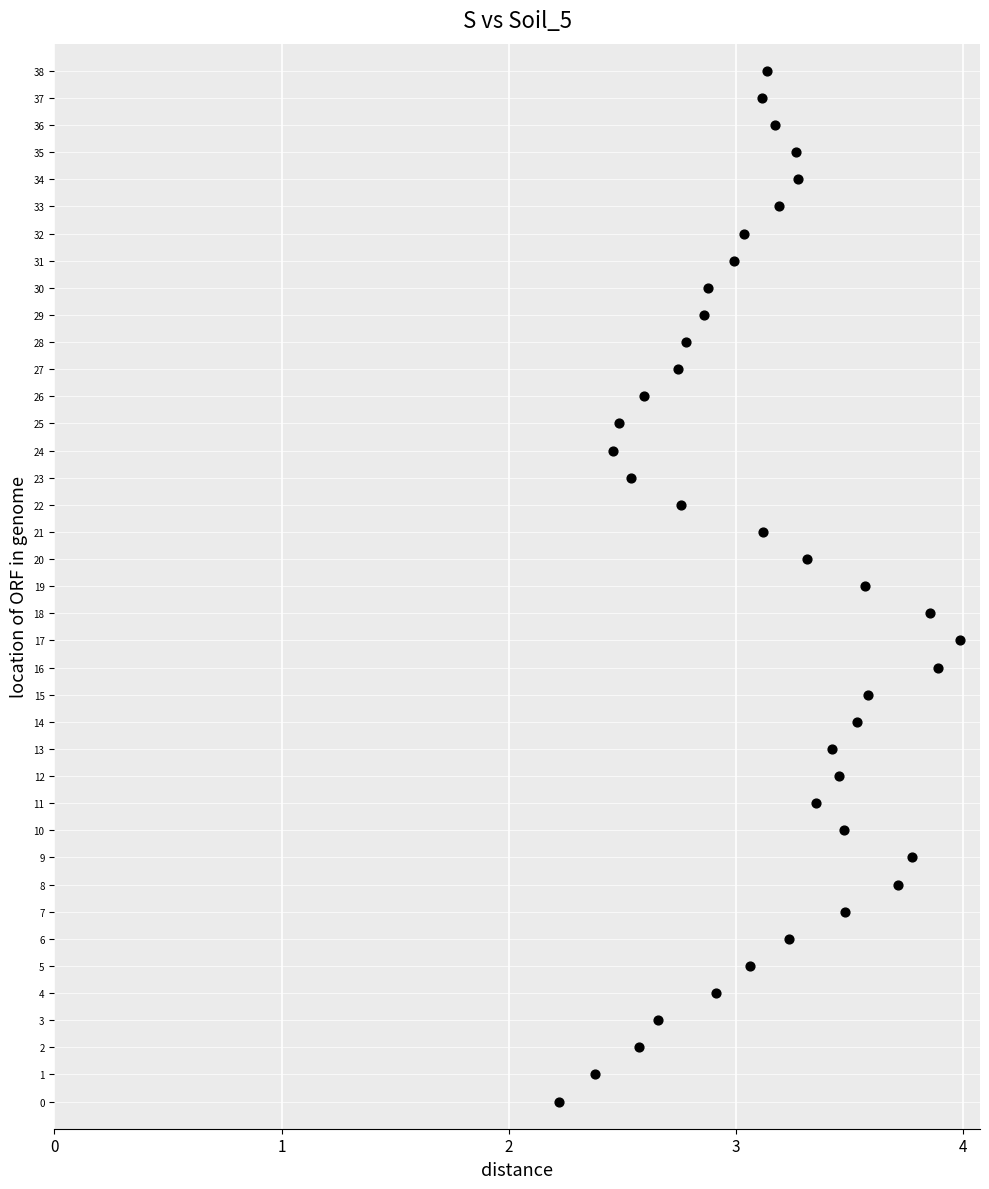

How many points are shown in the scatter plot?

39